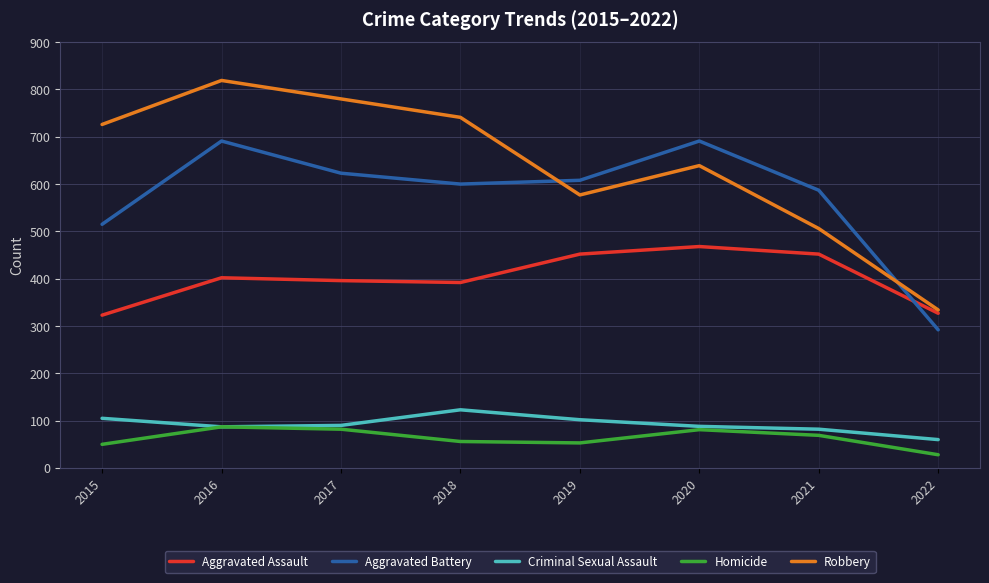

True or false: Aggravated Assault and Homicide cross at least once.

False